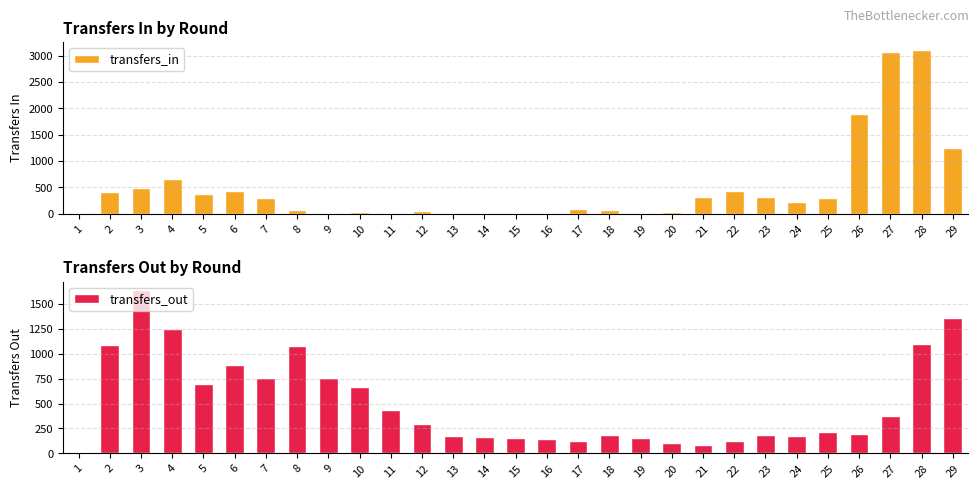

How many values in the transfers_in series exceed 220?

14